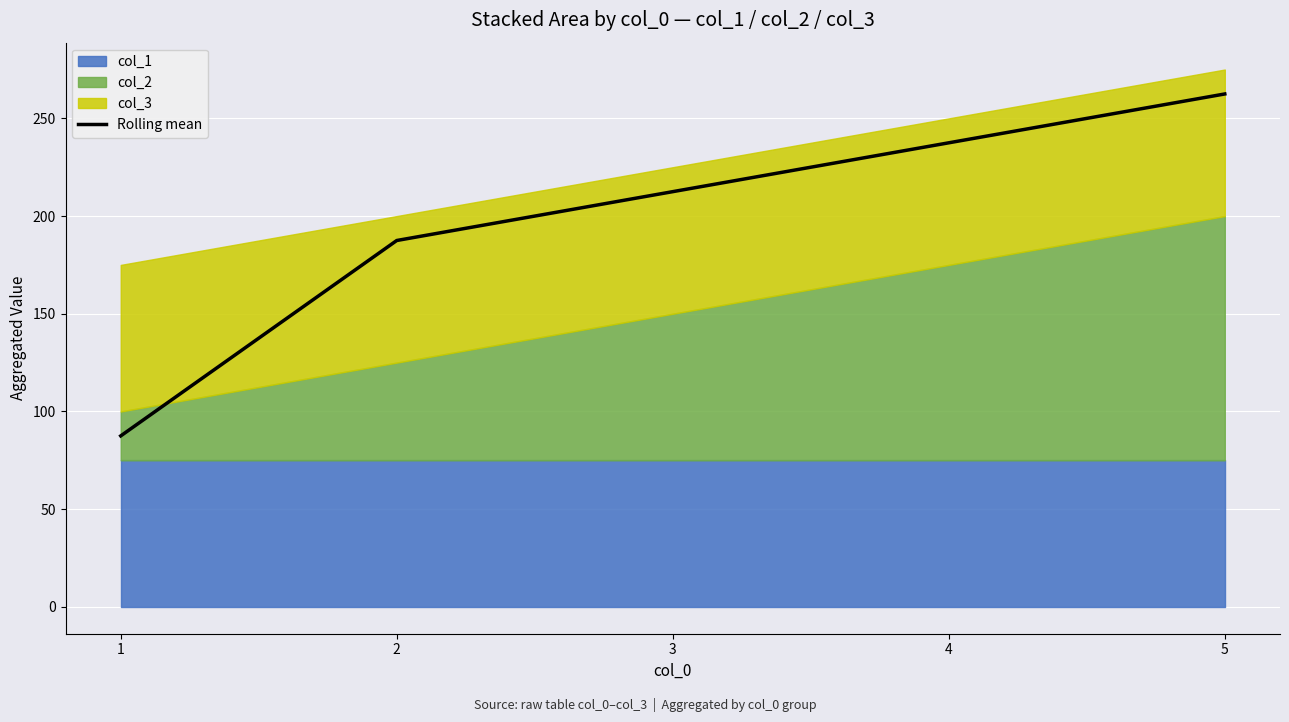

What value does the data have at 3?

212.5